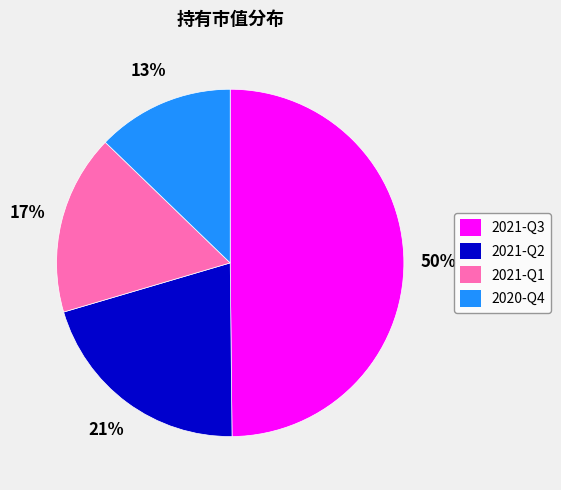

Which has a higher value, 2020-Q4 or 2021-Q2?

2021-Q2